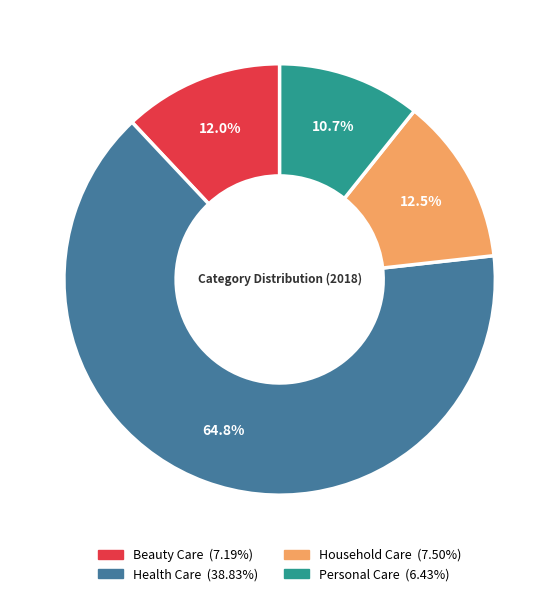

To the nearest percent, what is the difference between the Health Care and Household Care slice percentages?

52%